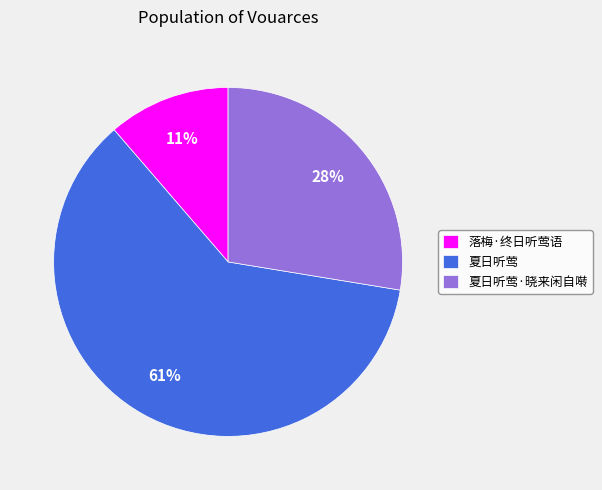

To the nearest percent, what portion does 夏日听莺 represent?

61%